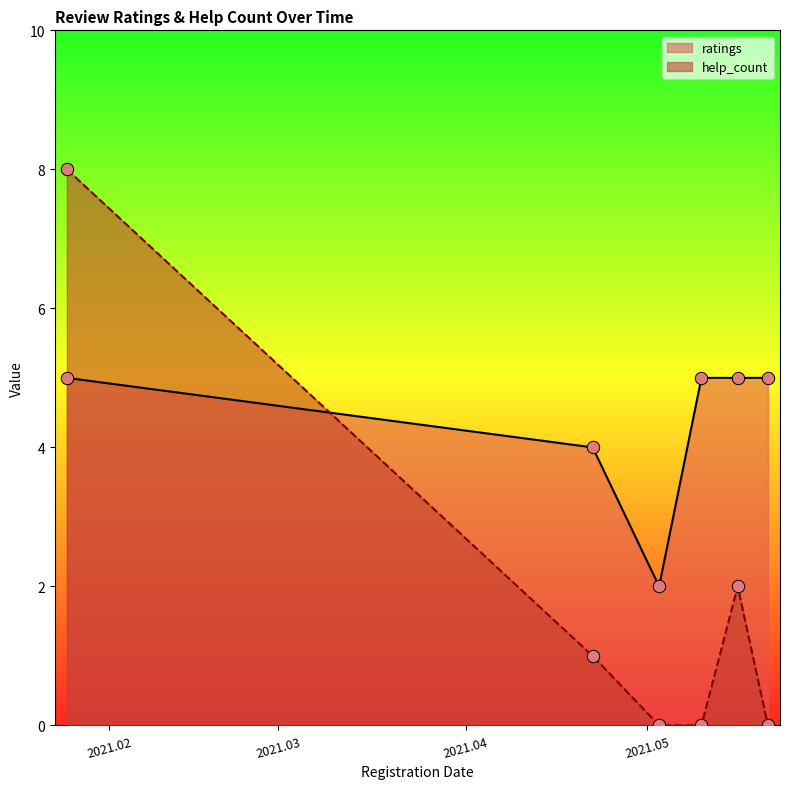

At which category is the sum across all series the highest?

2021.01.25